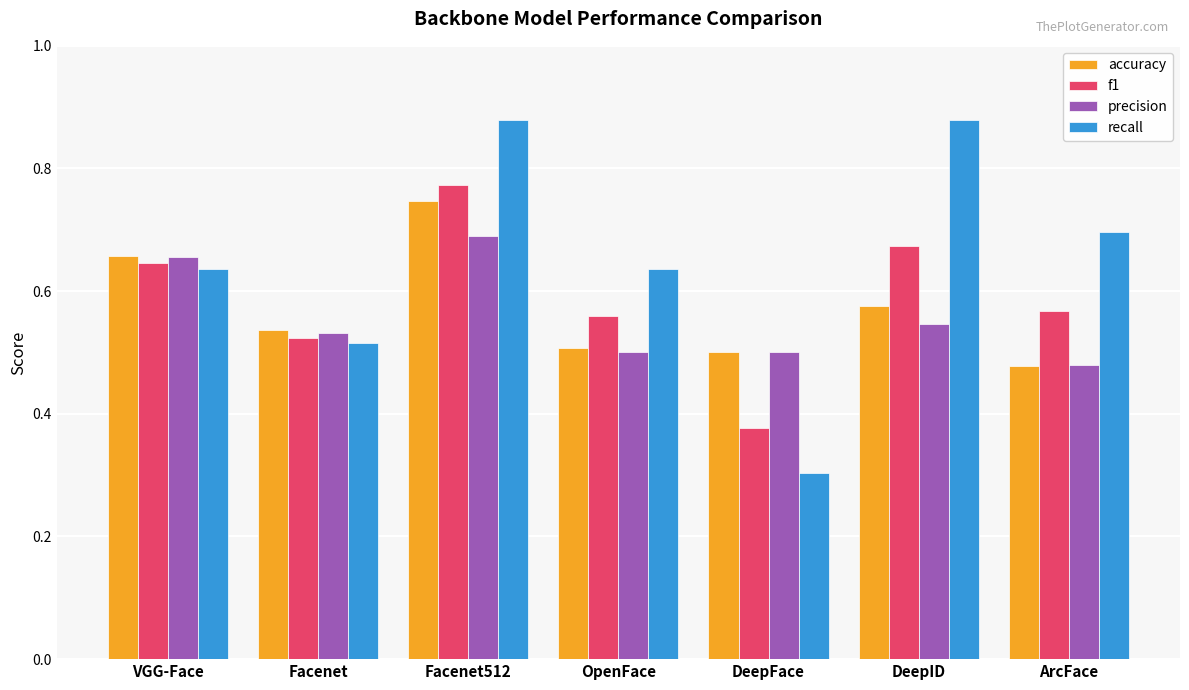

Where is f1 nearest to the value 0?

DeepFace